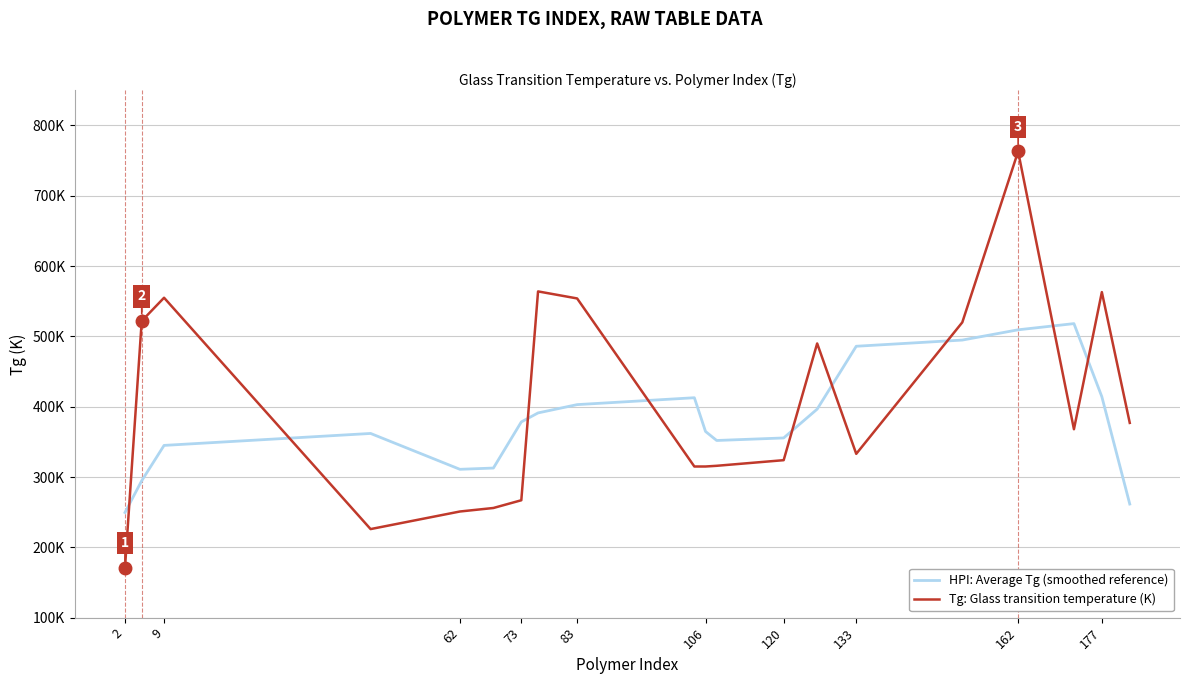

What are all the series names shown in the legend?

HPI: Average Tg (smoothed reference), Tg: Glass transition temperature (K)